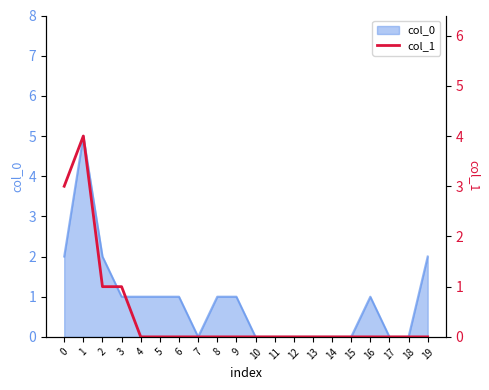

How many values are between 0 and 1?

18